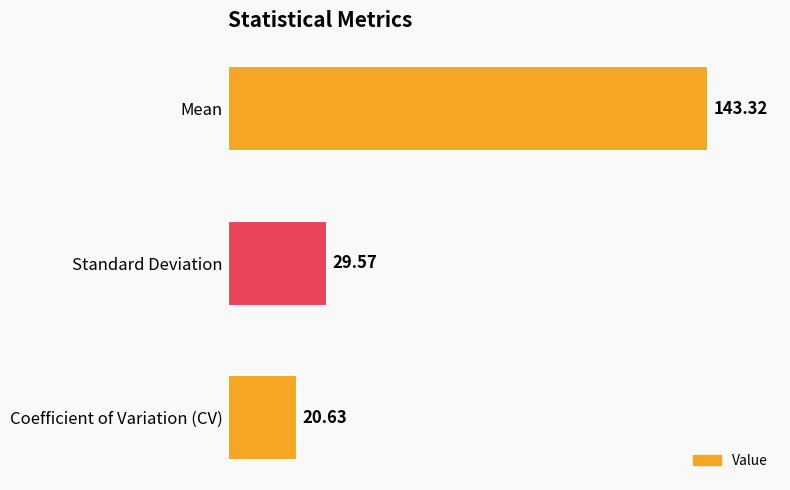

Which has a higher value, Standard Deviation or Coefficient of Variation (CV)?

Standard Deviation